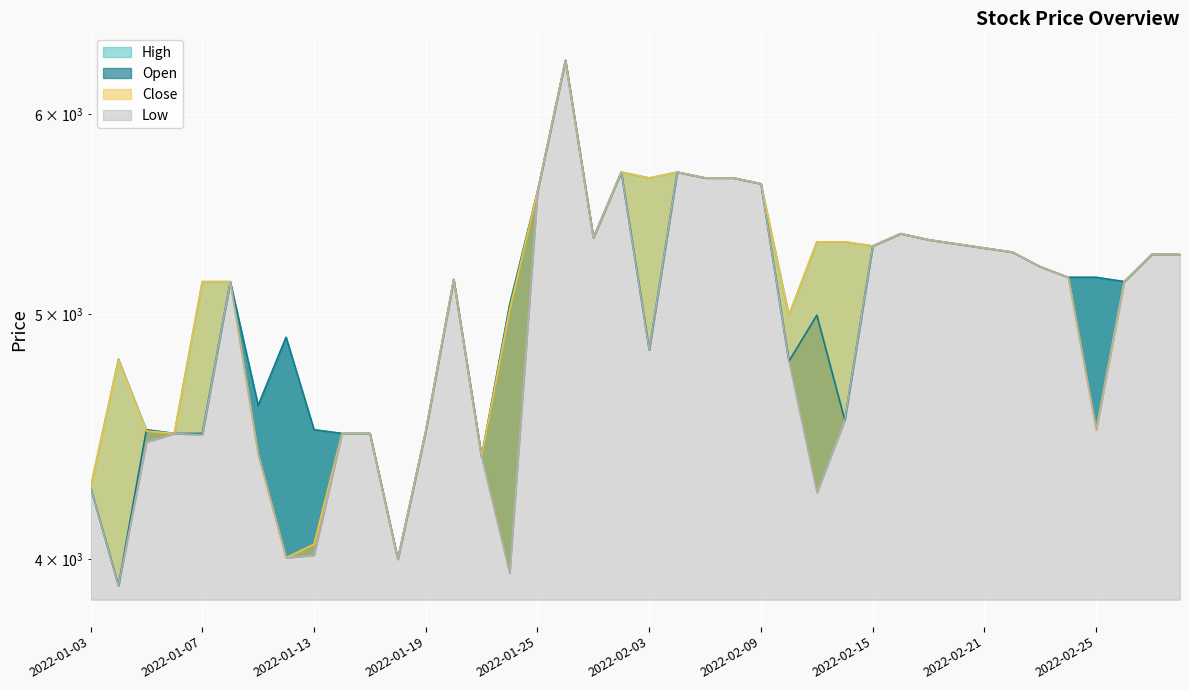

At which category does the chart reach its peak across all series?

2022-01-26